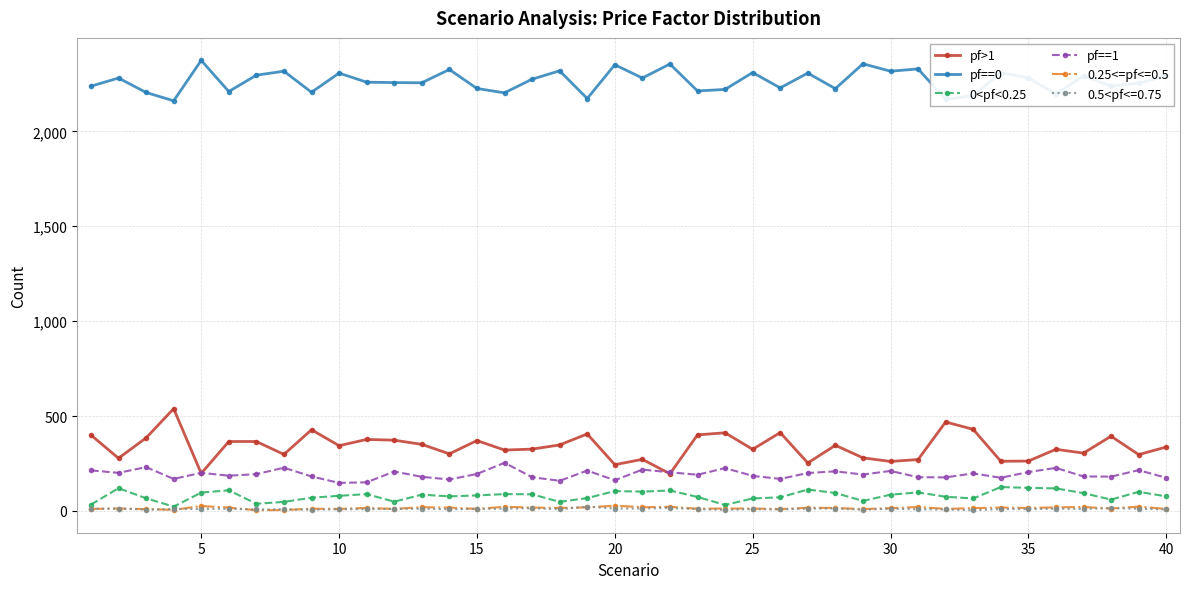

True or false: 0.25<=pf<=0.5 and pf>1 intersect in this chart.

False